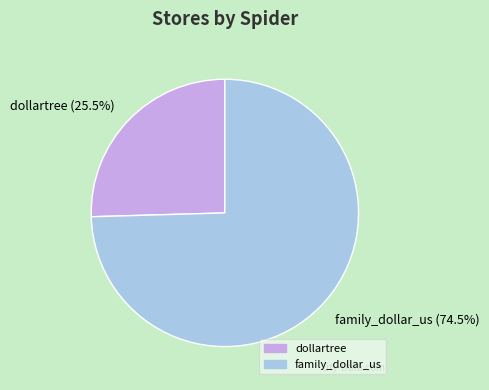

What is the majority slice?

family_dollar_us